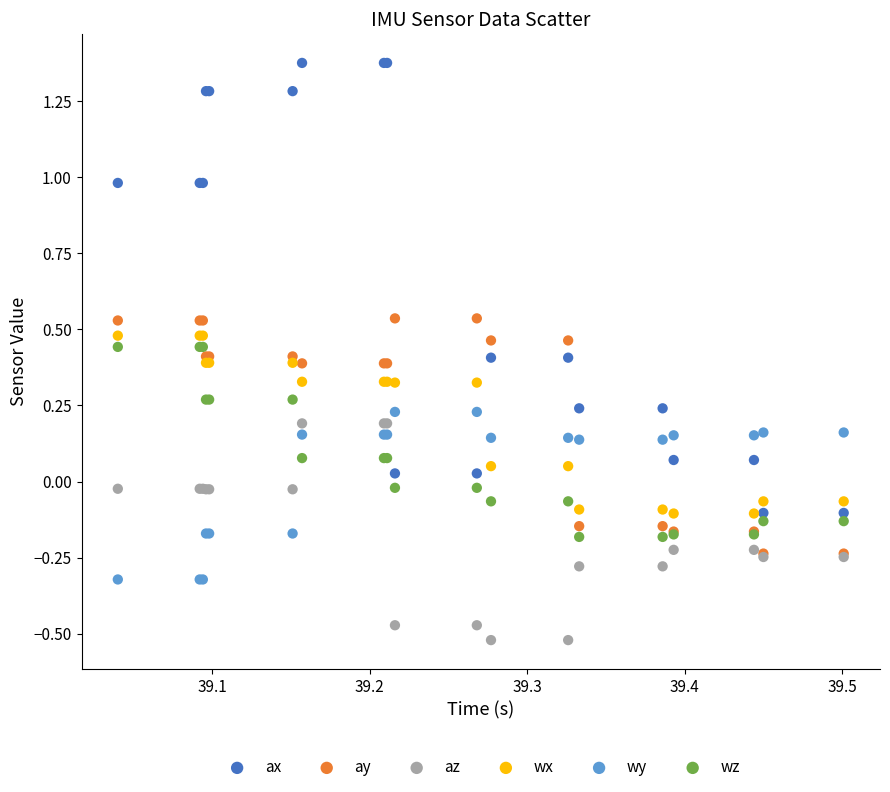

What are all the series names shown in the legend?

ax, ay, az, wx, wy, wz